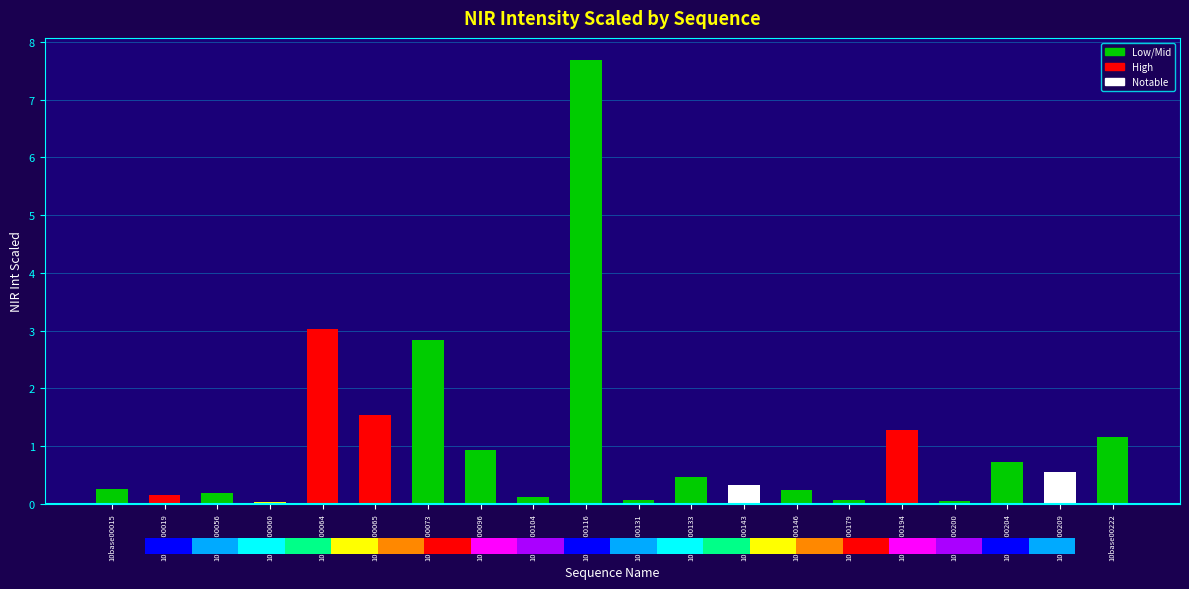

What is the sum of the values at 10base00104 and 10base00064?

3.1